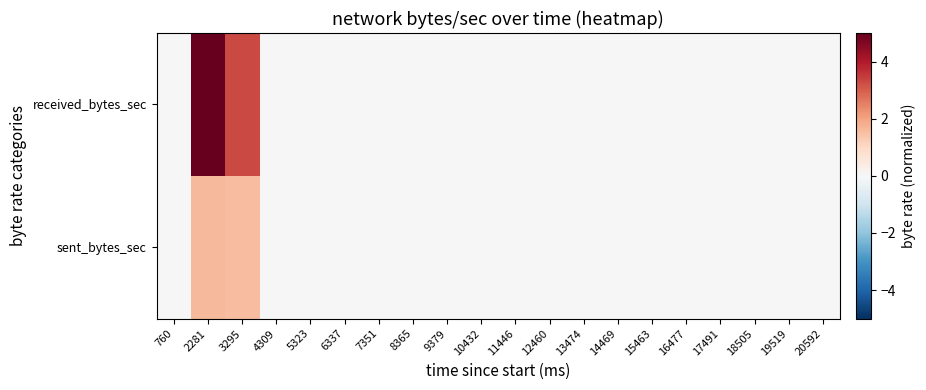

Reading right to left, transcribe all the data shown in this chart.

received_bytes_sec: 20592=0.0	19519=0.0	18505=0.0	17491=0.0	16477=0.0	15463=0.0	14469=0.0	13474=0.0	12460=0.0	11446=0.0	10432=0.0	9379=0.0	8365=0.0	7351=0.0	6337=0.0	5323=0.0	4309=0.0	3295=3.3	2281=5.0	760=0.0
sent_bytes_sec: 20592=0.0	19519=0.0	18505=0.0	17491=0.0	16477=0.0	15463=0.0	14469=0.0	13474=0.0	12460=0.0	11446=0.0	10432=0.0	9379=0.0	8365=0.0	7351=0.0	6337=0.0	5323=0.0	4309=0.0	3295=1.5	2281=1.6	760=0.0